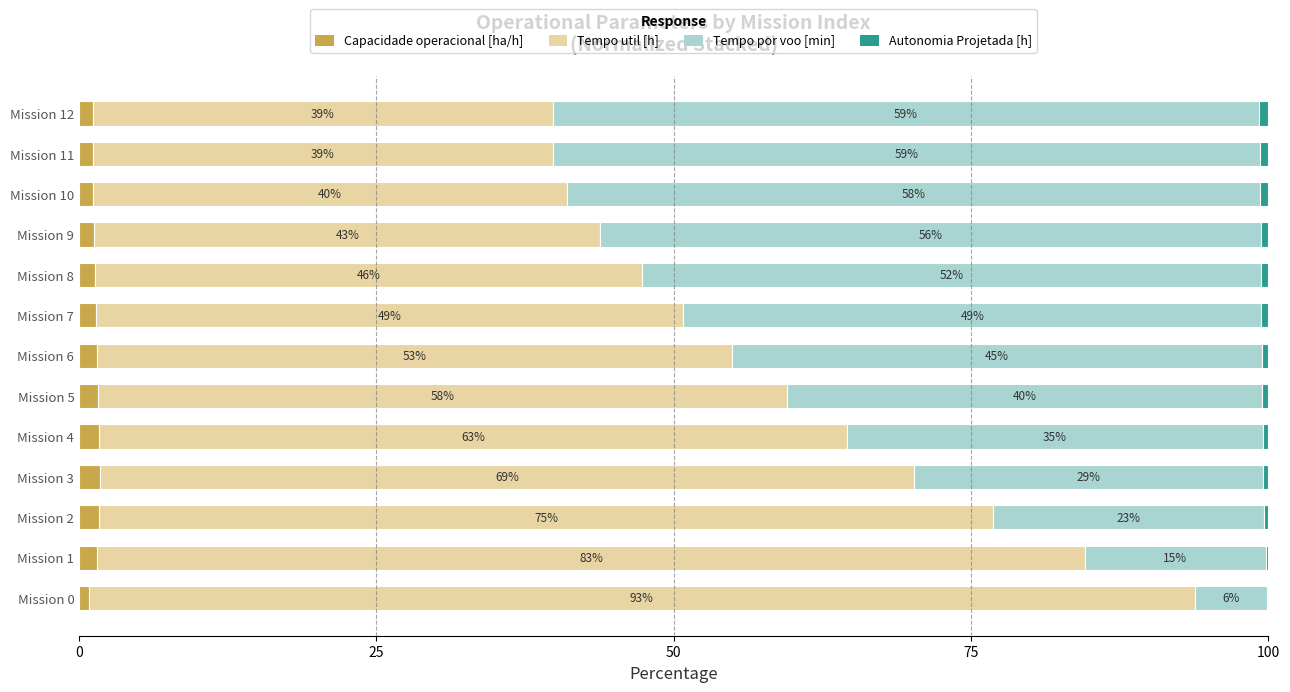

What is the sum of all Autonomia Projetada [h] values?

6.6